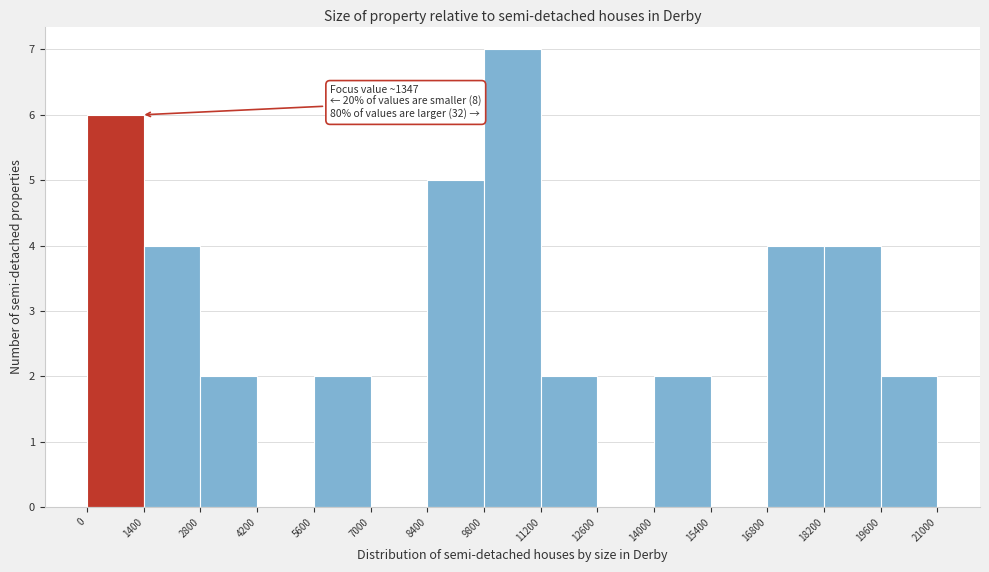

Which range on the x-axis has the tallest bar?

9800 to 11200